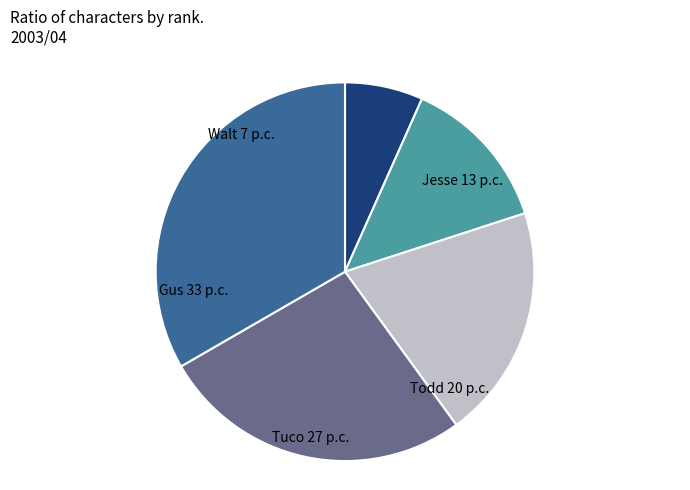

Does any single category account for the majority?

No